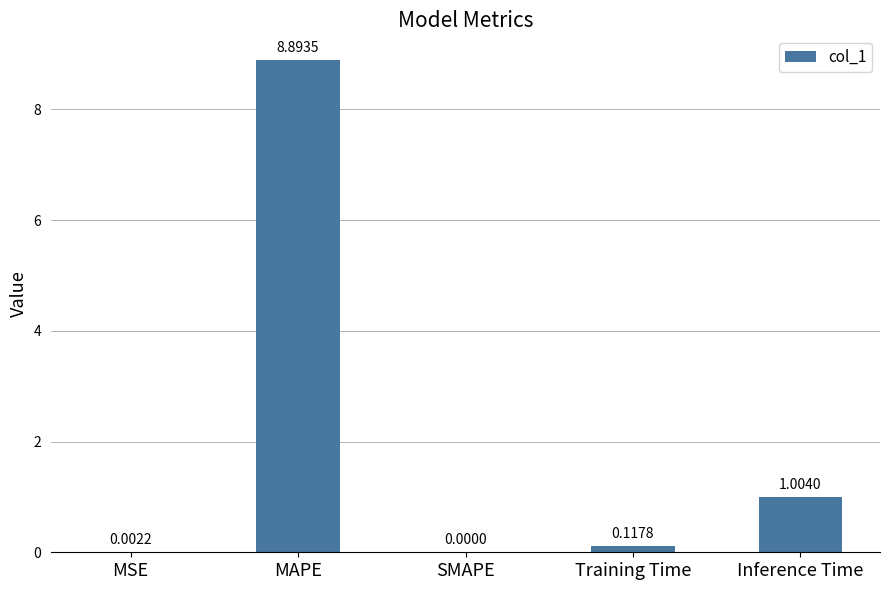

What is the average value?

2.0